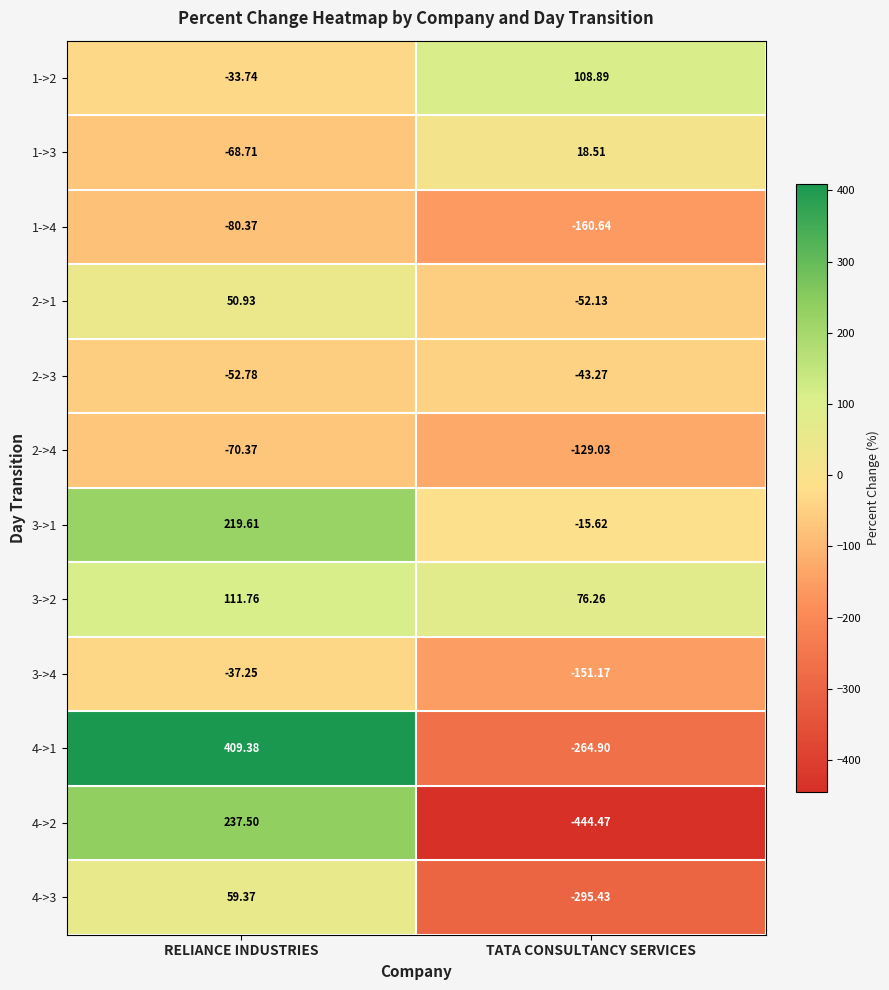

At which label does 1->4 reach its peak?

RELIANCE INDUSTRIES